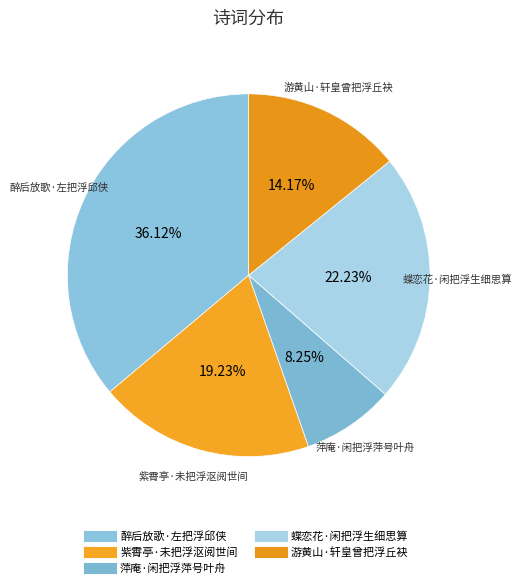

To the nearest percent, what is the combined percentage of 紫霄亭·未把浮沤阅世间 and 萍庵·闲把浮萍号叶舟?

27%